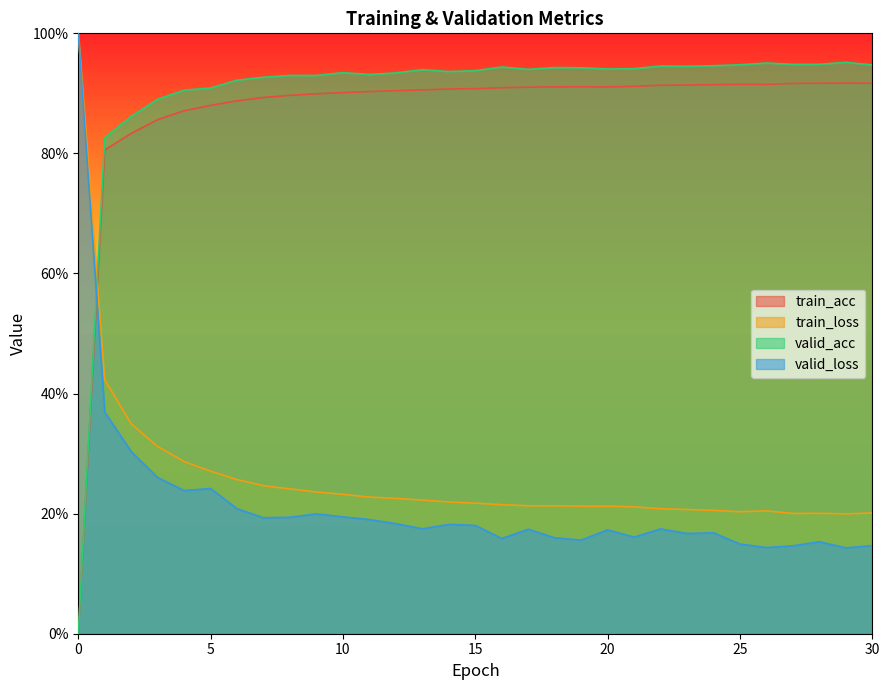

Between 20 and 27, which series saw the biggest shift?

valid_loss